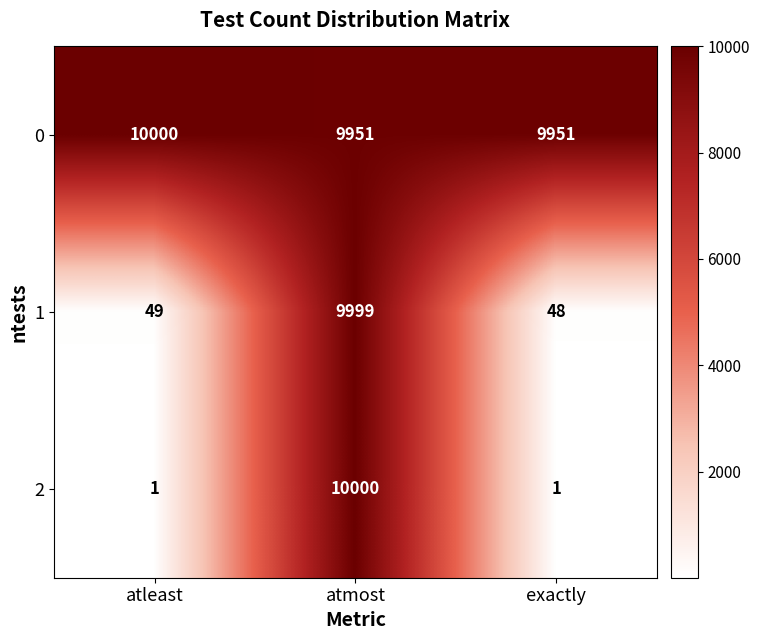

Reading left to right, list all the values displayed in this chart.

0: atleast=10000	atmost=9951	exactly=9951
1: atleast=49	atmost=9999	exactly=48
2: atleast=1	atmost=10000	exactly=1